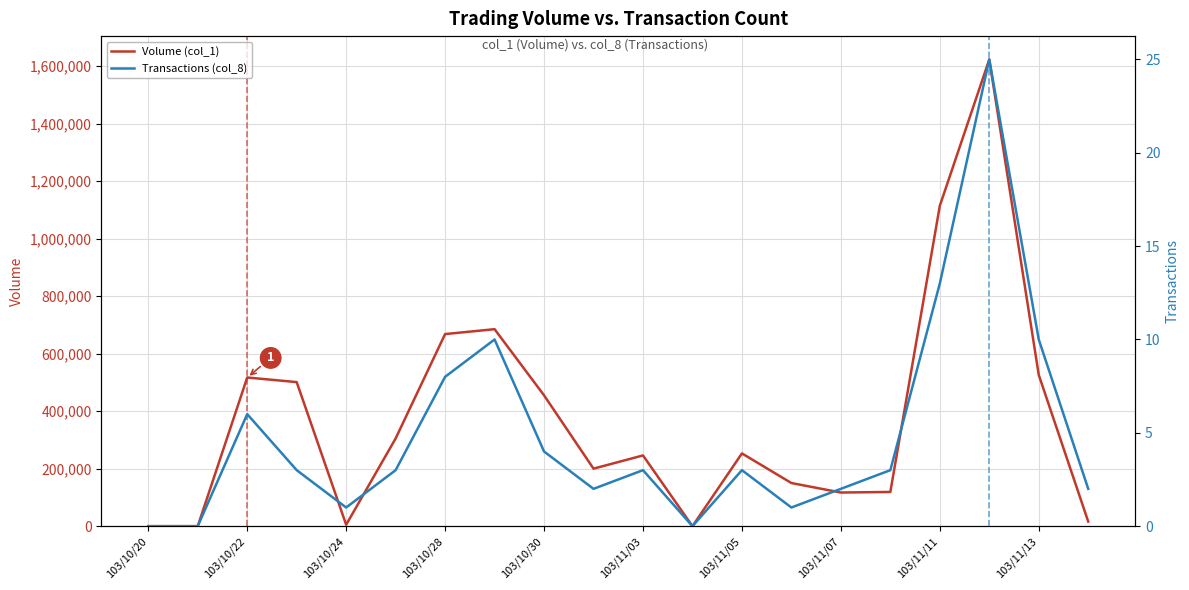

In Transactions (col_8), how many points are lower than both neighbors (excluding endpoints)?

4